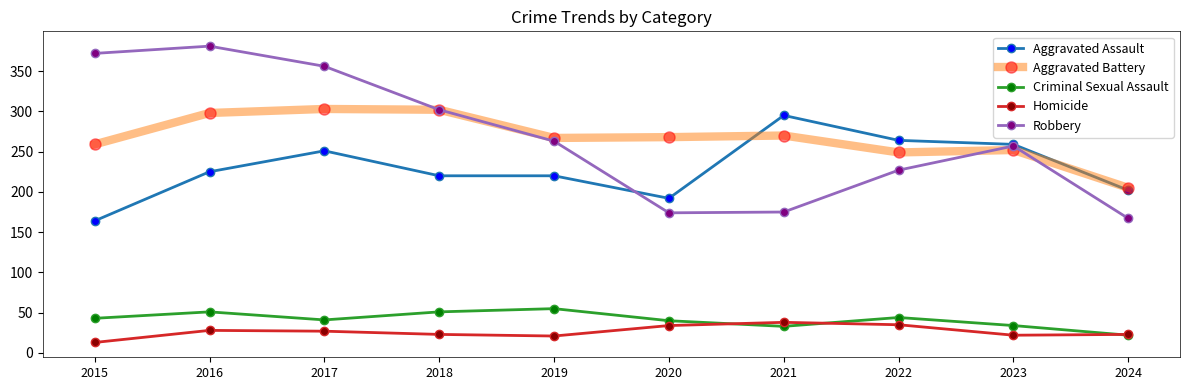

What is the difference between the Aggravated Assault values at 2017 and 2021?

44